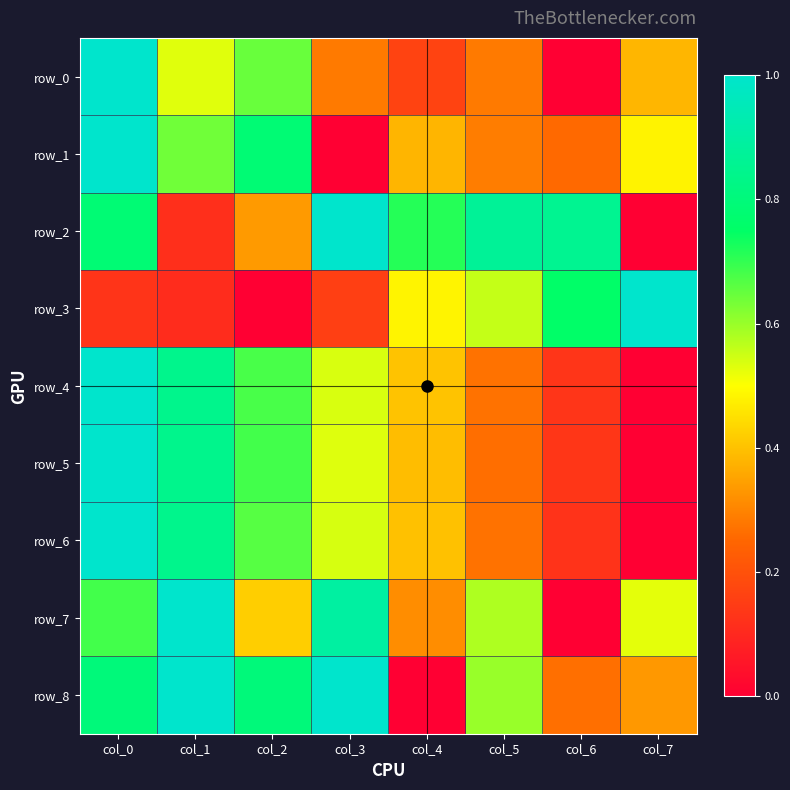

Count the number of data series in this chart.

9